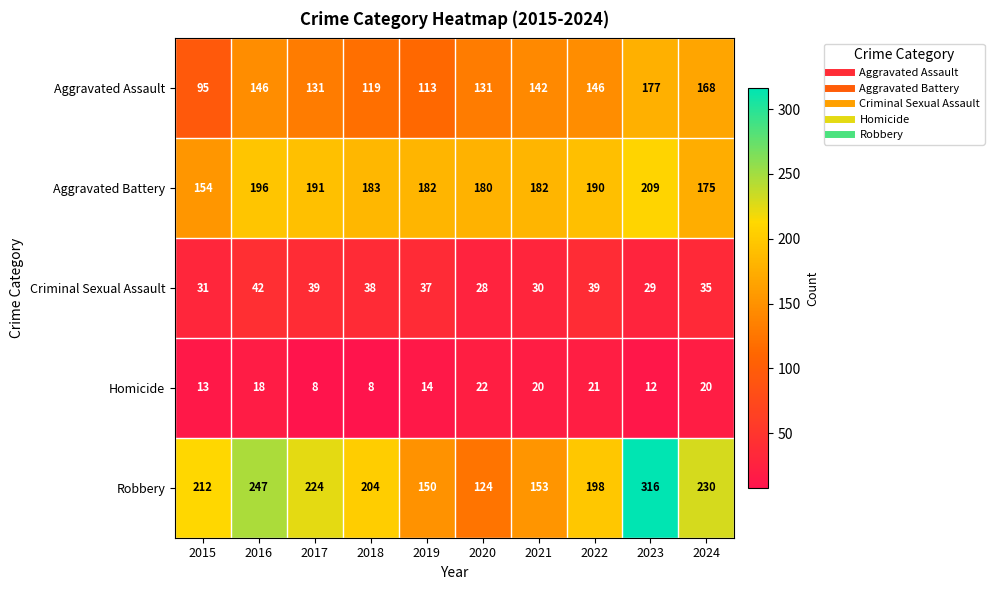

Which series has the widest spread of values?

Robbery